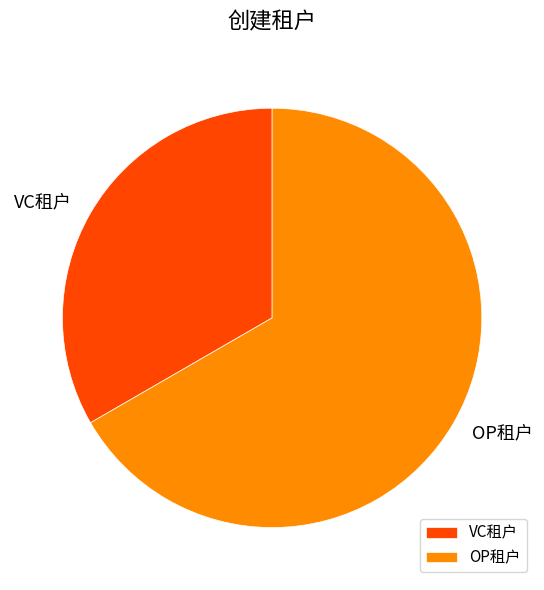

Approximately how many times larger is the value at OP租户 compared to VC租户?

2.0